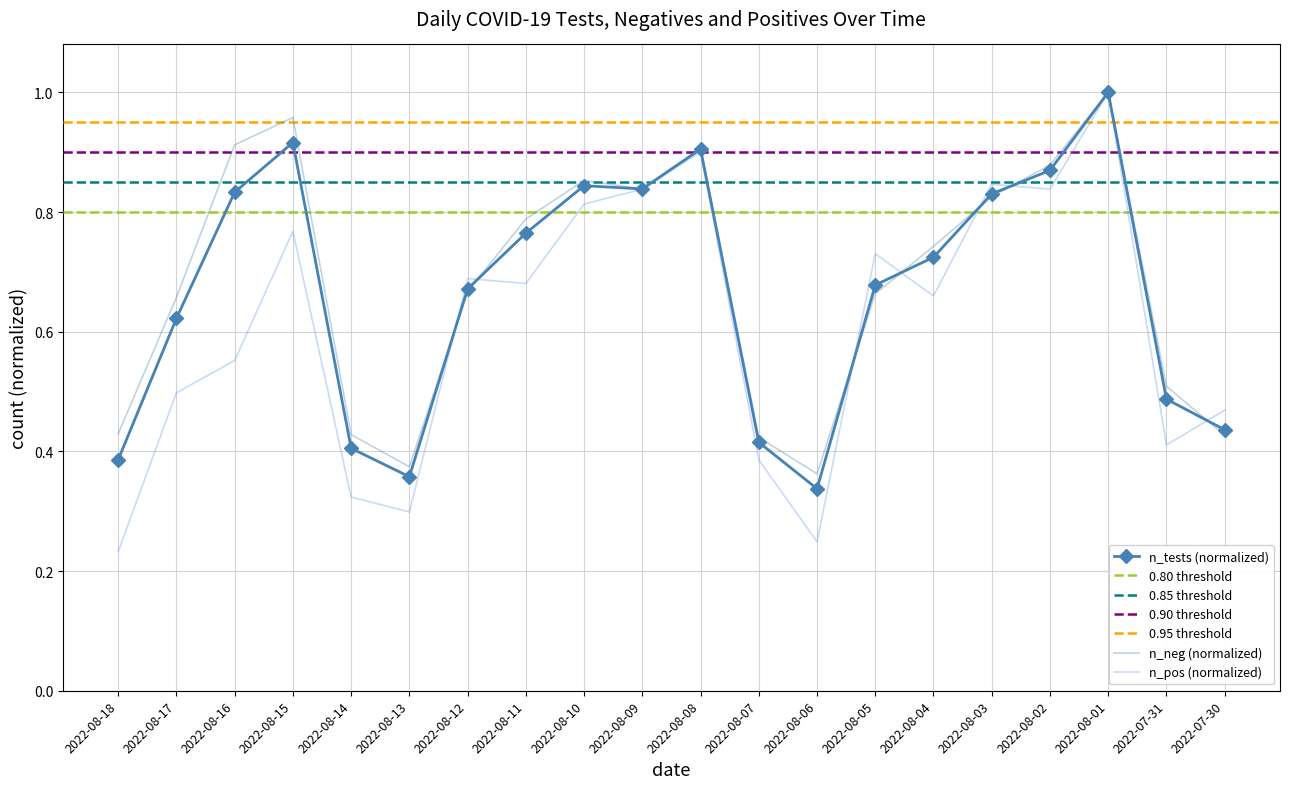

Which series has the largest total across all categories?

n_neg